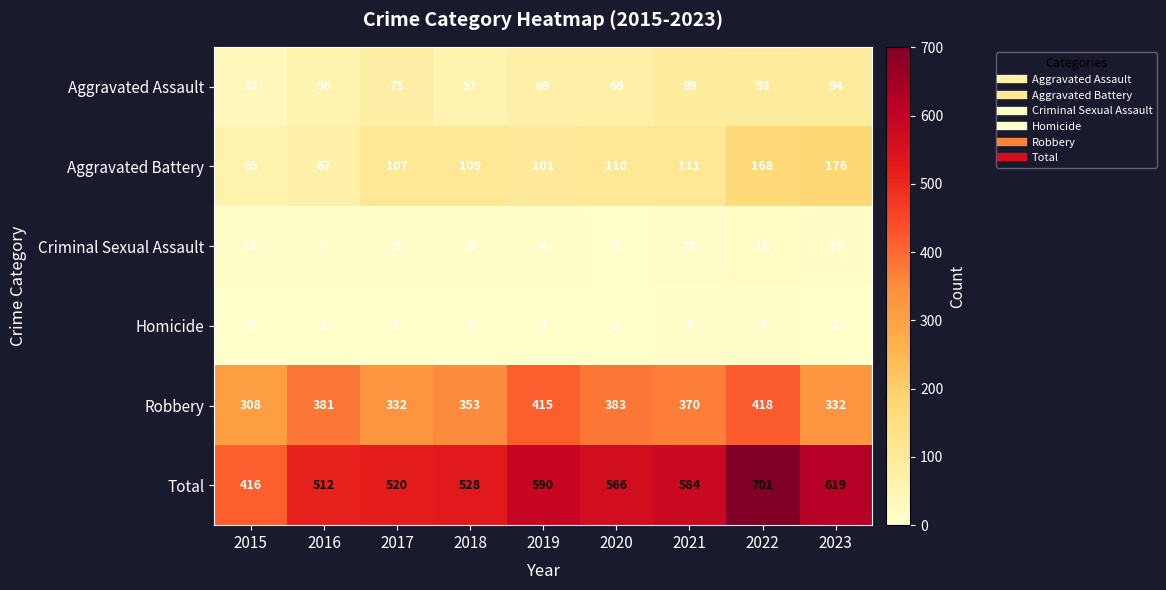

What is the difference between the highest and lowest values at 2023?

617